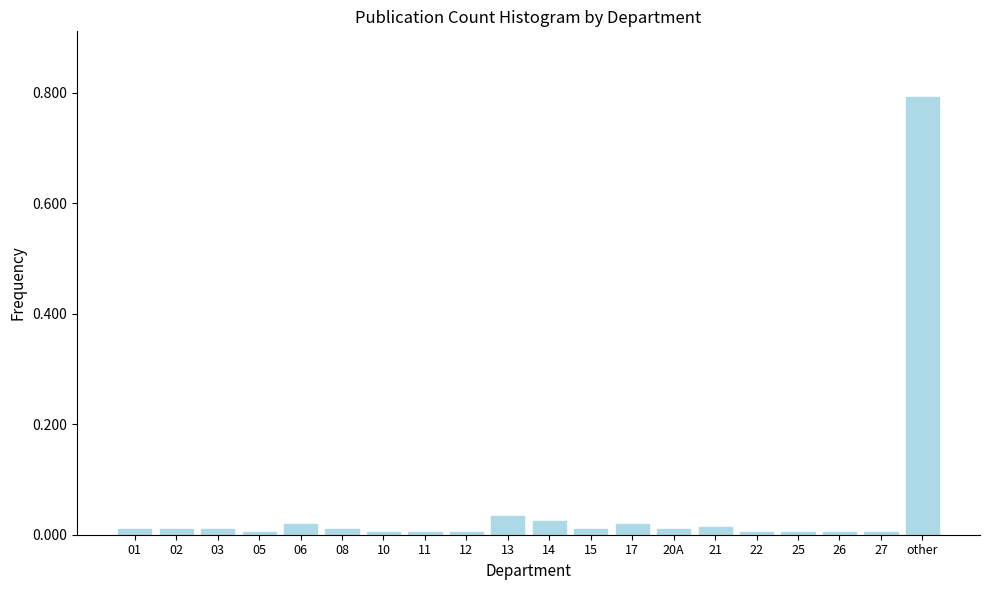

What is the sum of all values?

1.0